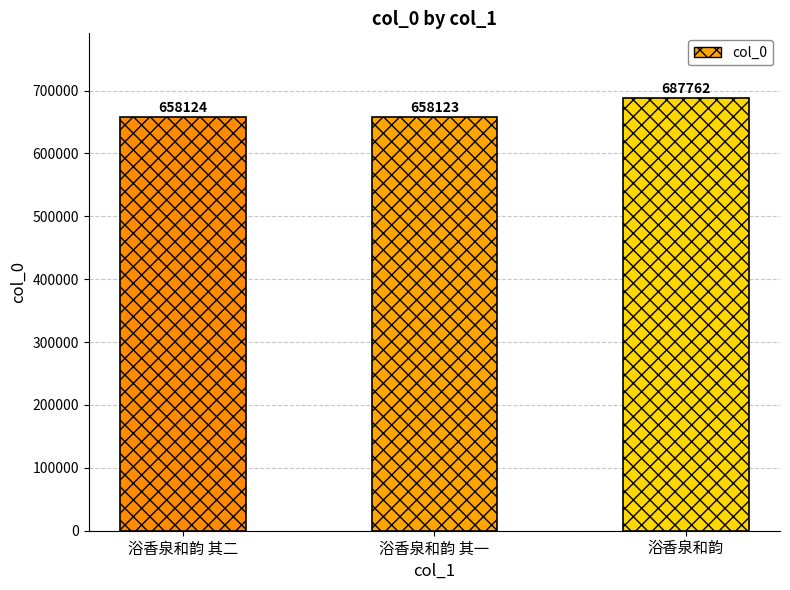

What is the label of the 1st bar from the left?

浴香泉和韵 其二